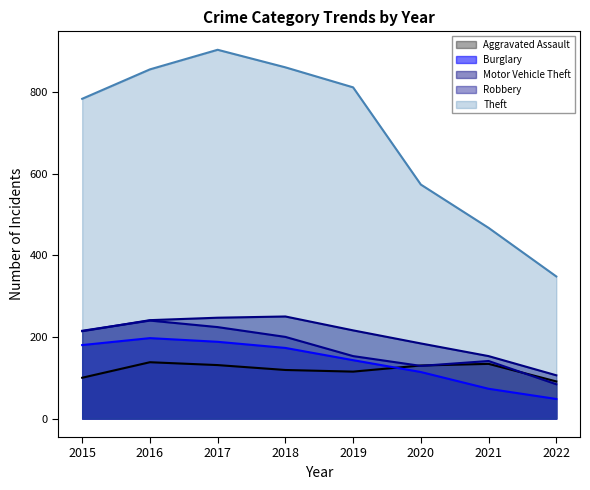

Between which two adjacent categories do Motor Vehicle Theft and Robbery first intersect?

2015 and 2016